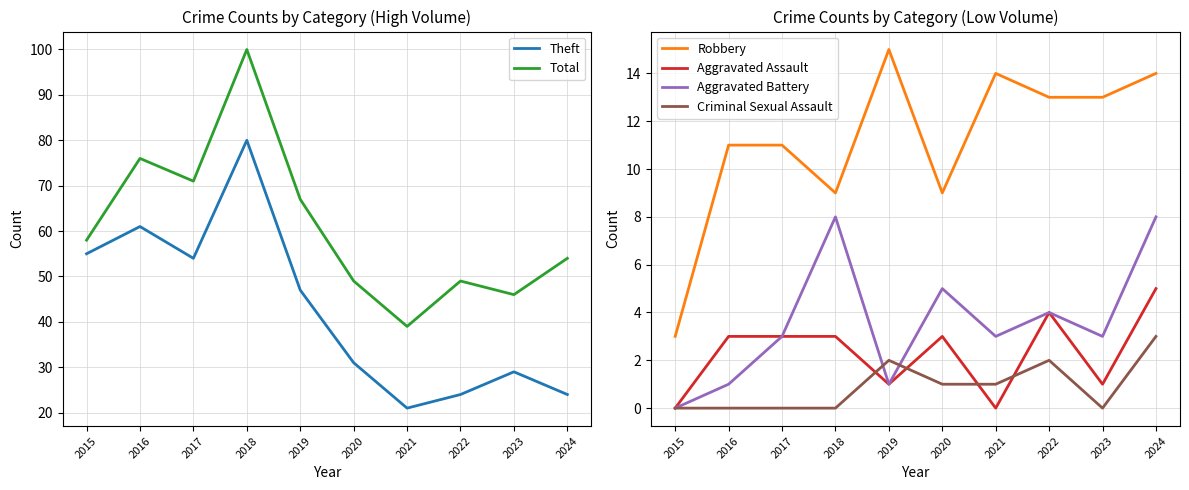

Which series has the largest total across all categories?

Total